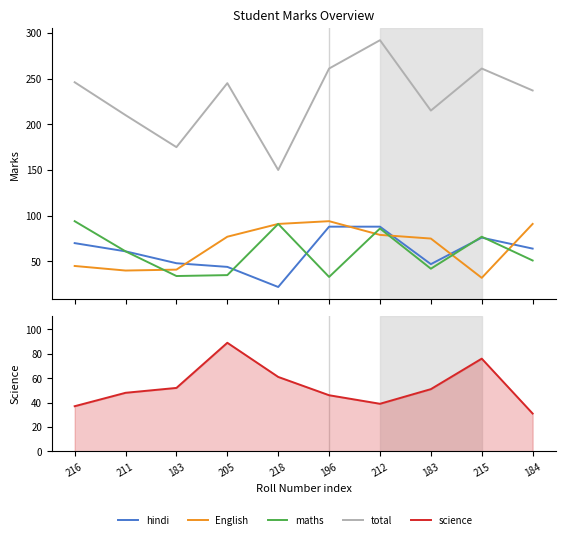

What is the difference between the second highest and minimum values in the hindi series?

66